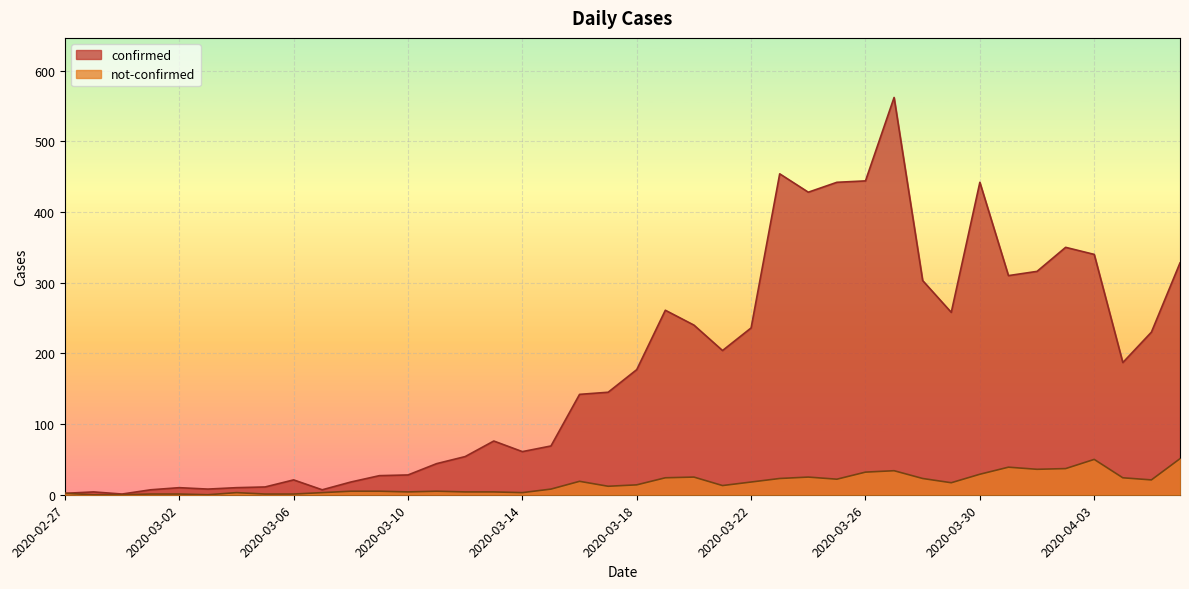

What is the value of the not-confirmed point at the 27th from the left?

25